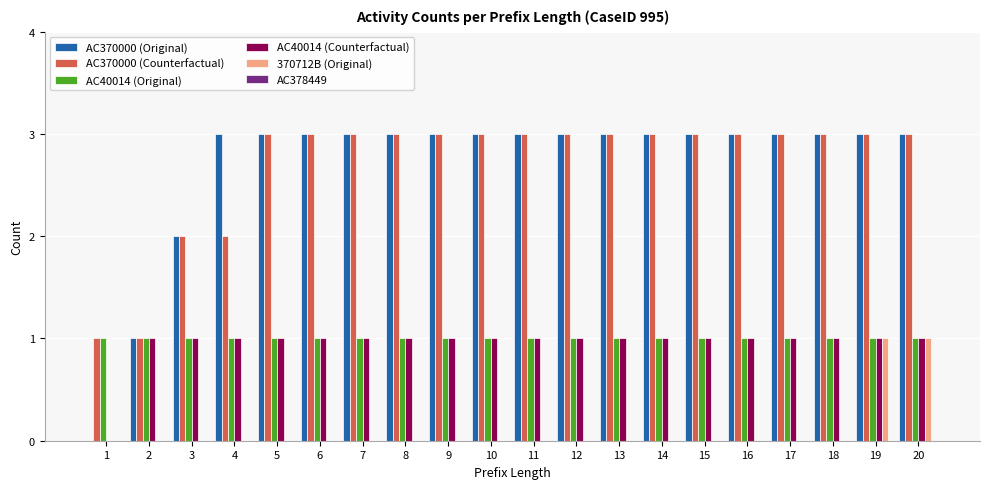

What is the maximum value for AC370000 (Original)?

3